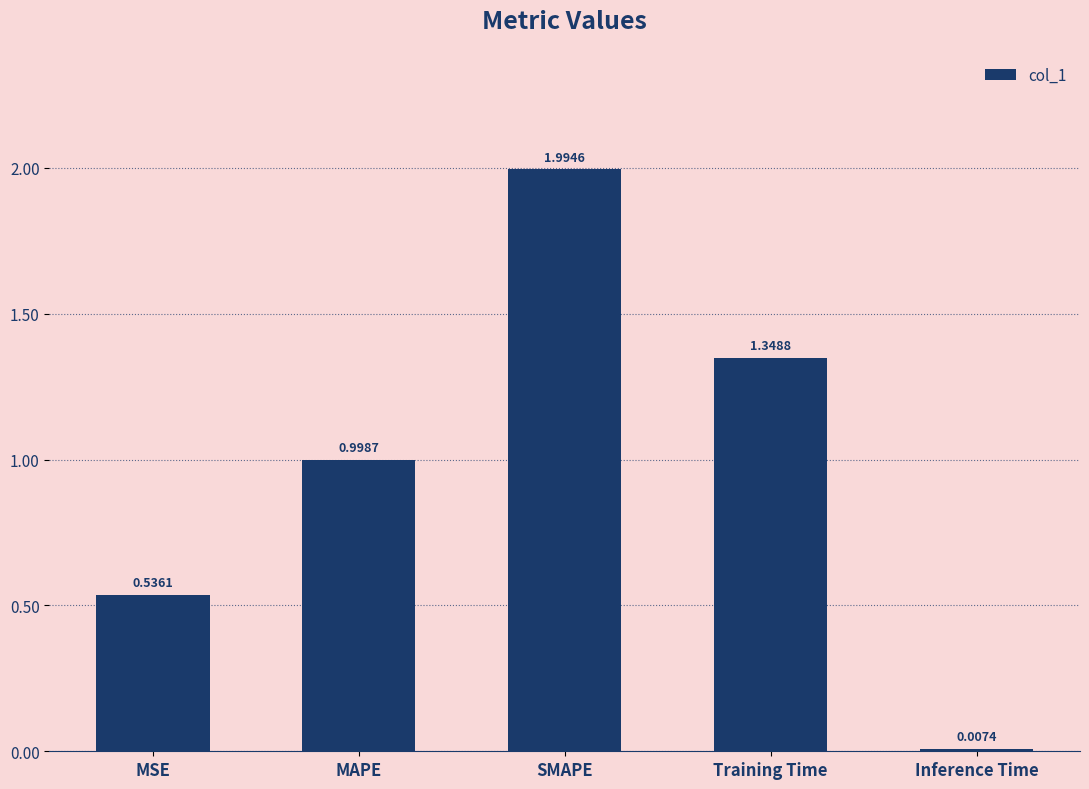

Rank the categories by value from highest to lowest.

SMAPE, Training Time, MAPE, MSE, Inference Time